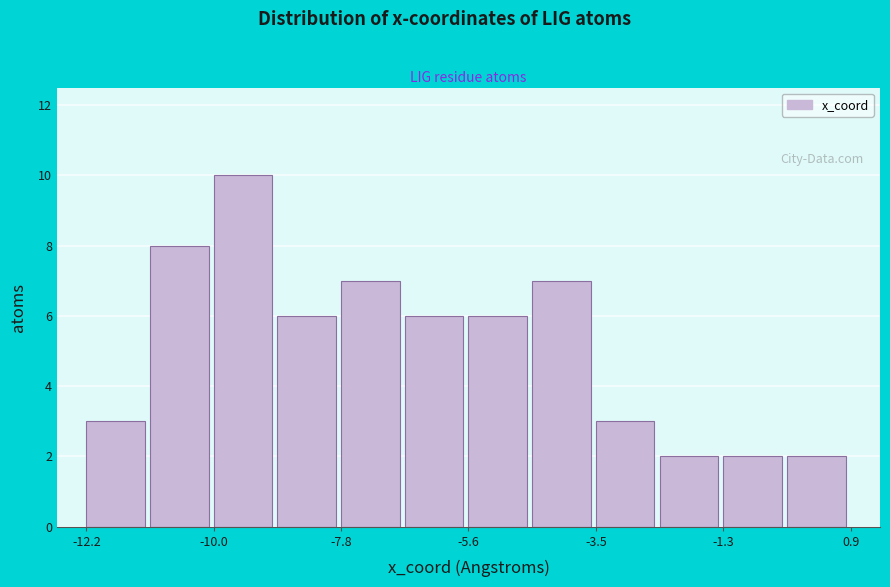

Around what value on the x-axis is the tallest bar? Give the approximate position of its centre, as read against the axis.

-9.5